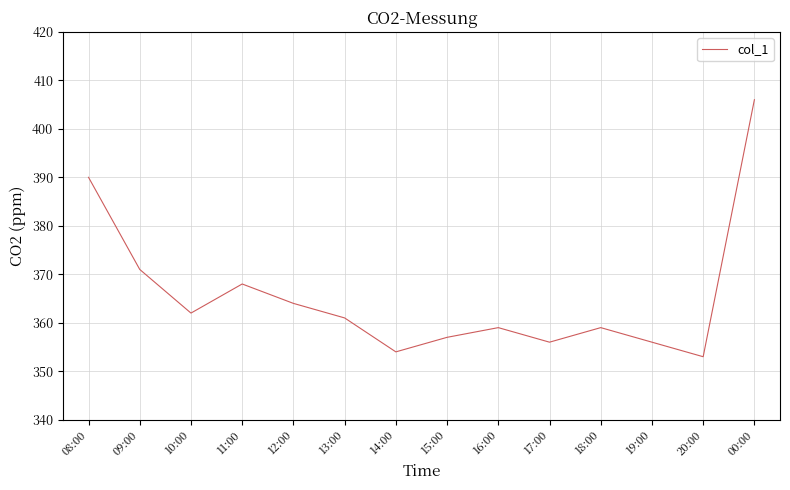

Count the number of data series in this chart.

1